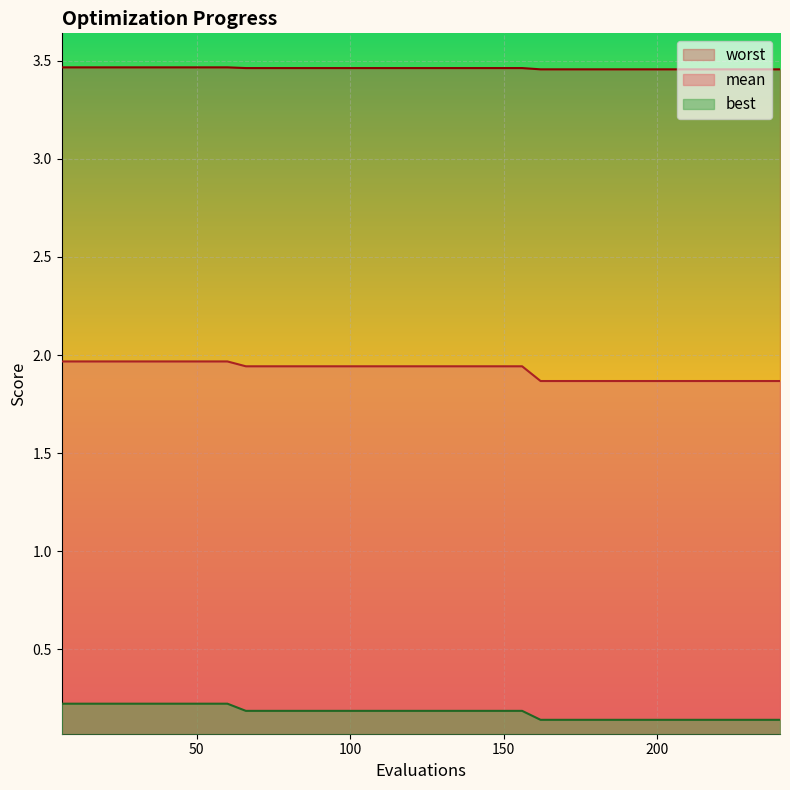

At which label is mean closest to 1?

162